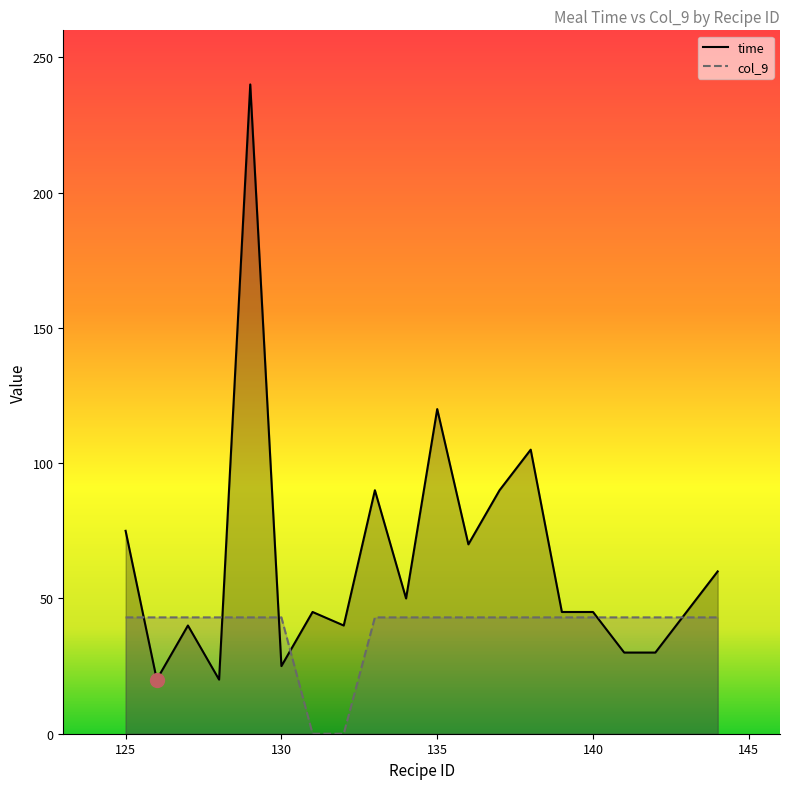

What is the difference between the highest and lowest values at 142?

13